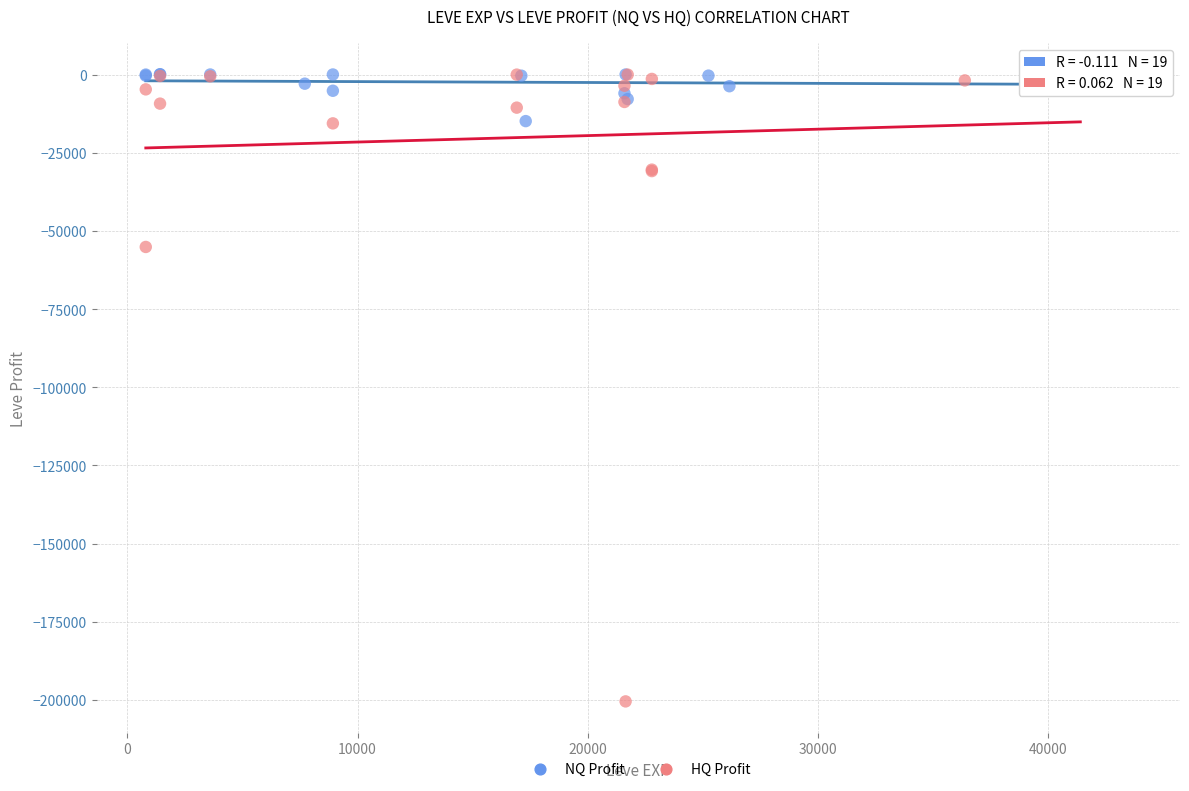

Which series has the largest Y range (max minus min)?

HQ Profit